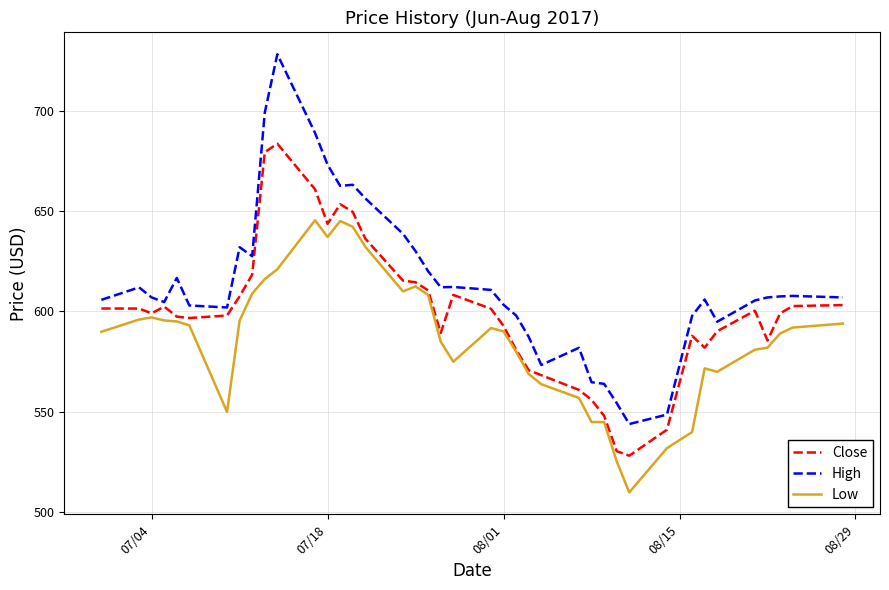

List the series in order of their peak value, lowest first.

Low, Close, High